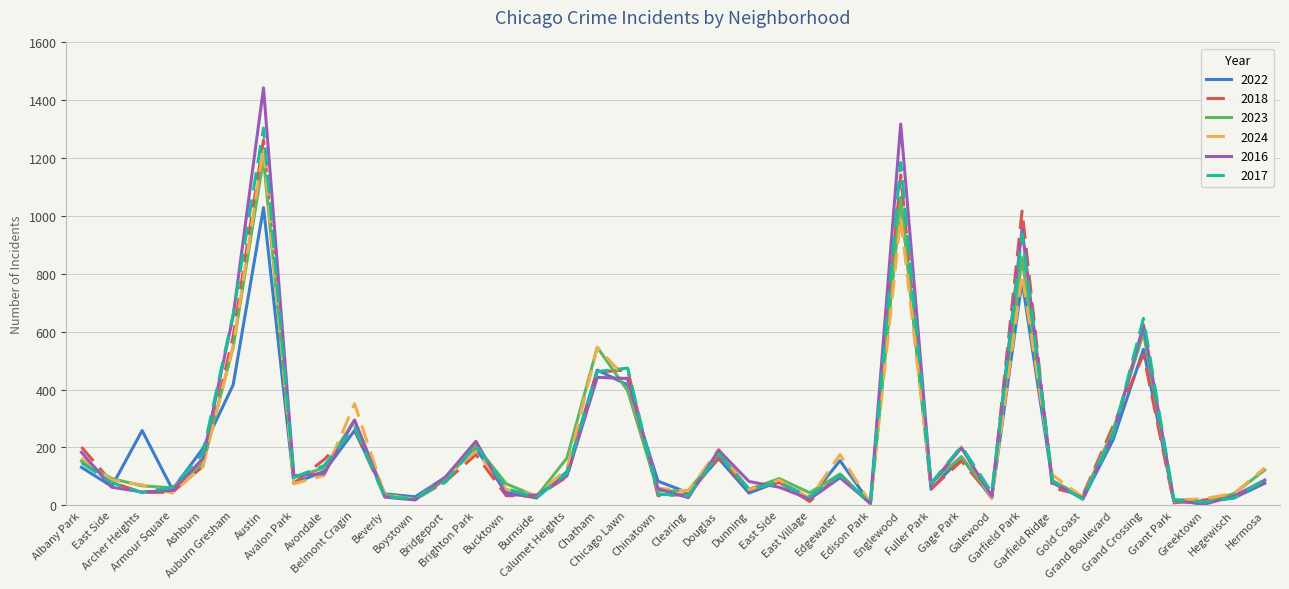

What are all the series names shown in the legend?

2022, 2018, 2023, 2024, 2016, 2017